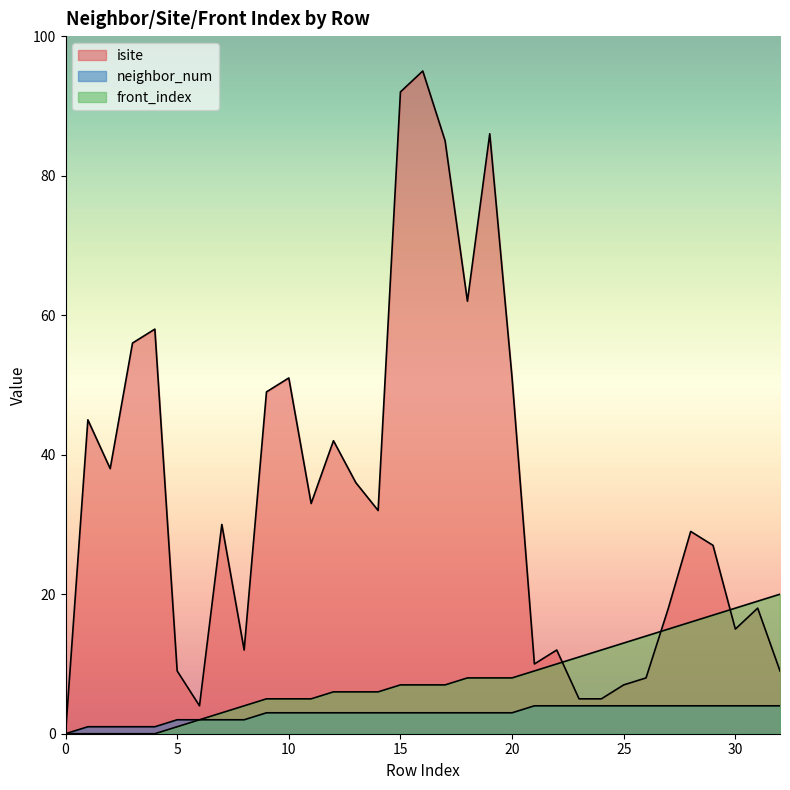

What is the value of the front_index point at the 19th from the left?

8